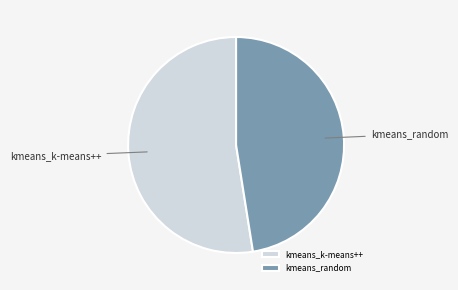

Which slice represents more than half of the pie?

kmeans_k-means++